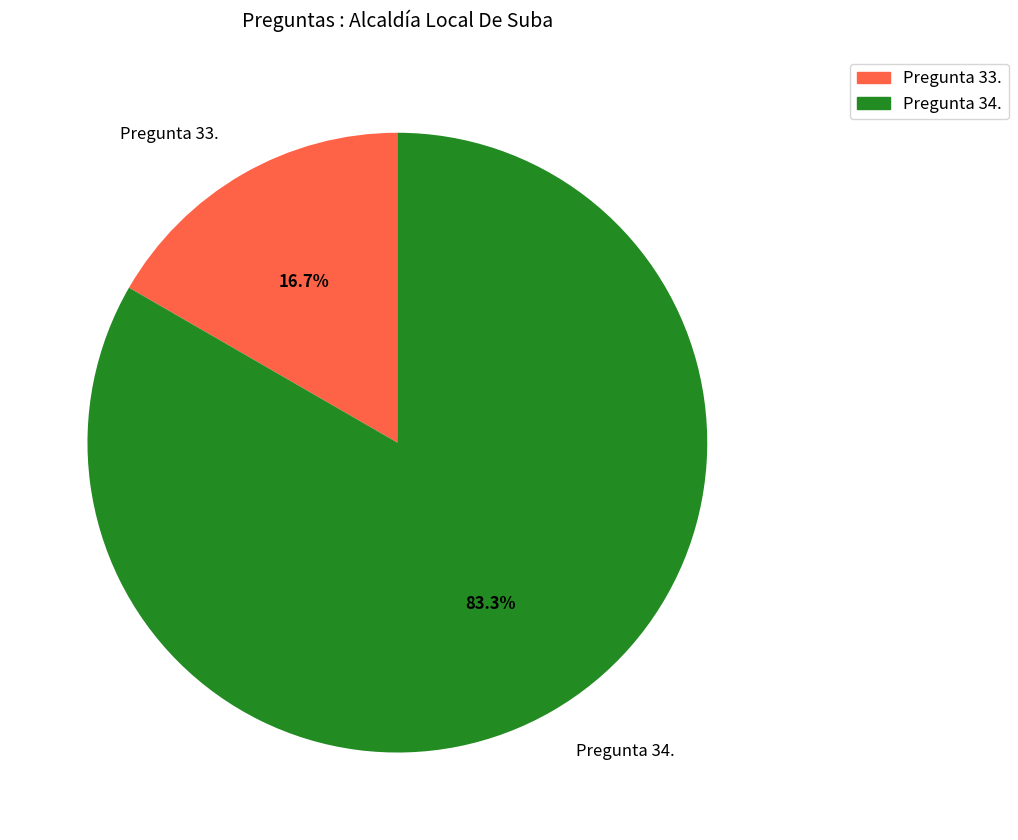

Rank the categories by value from lowest to highest.

Pregunta 33., Pregunta 34.